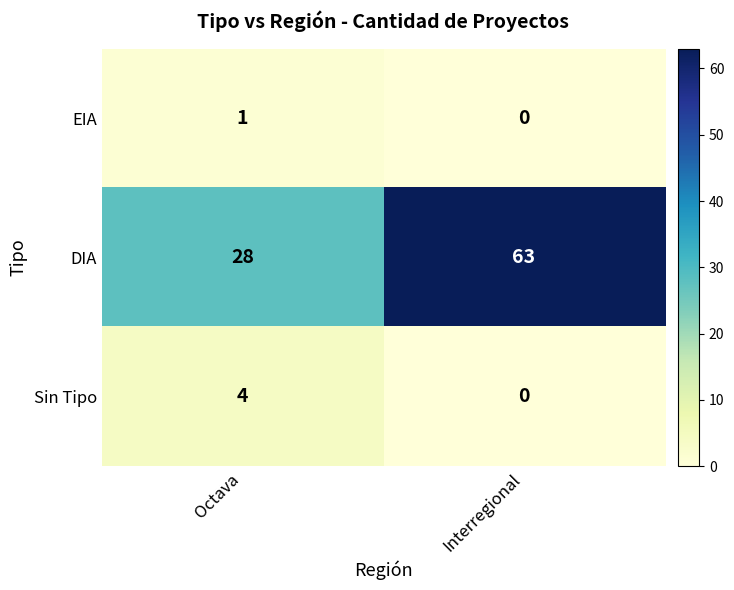

What is the total value across all series at Octava?

33